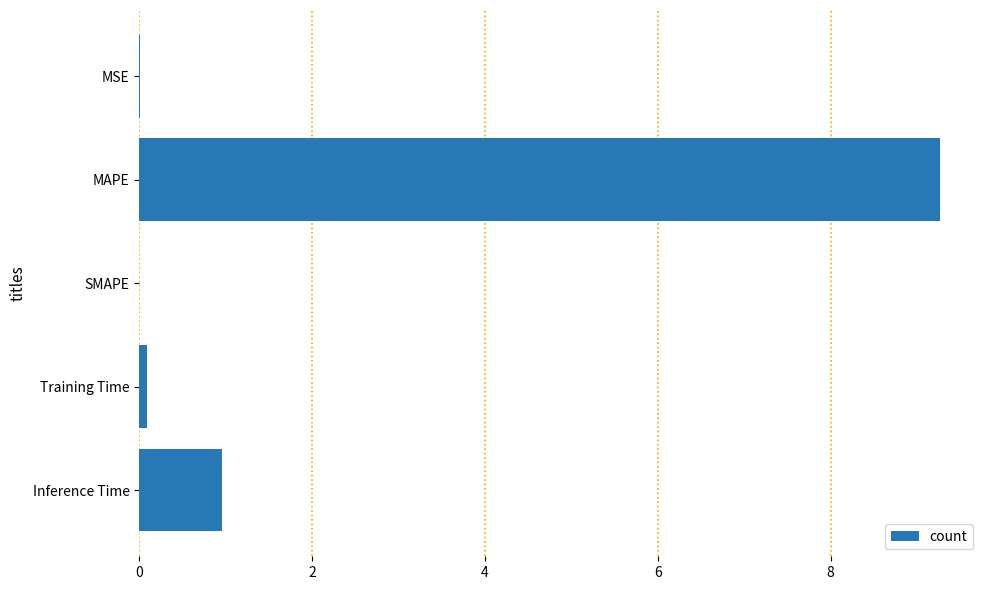

What is the change in value from MAPE to SMAPE?

-9.3